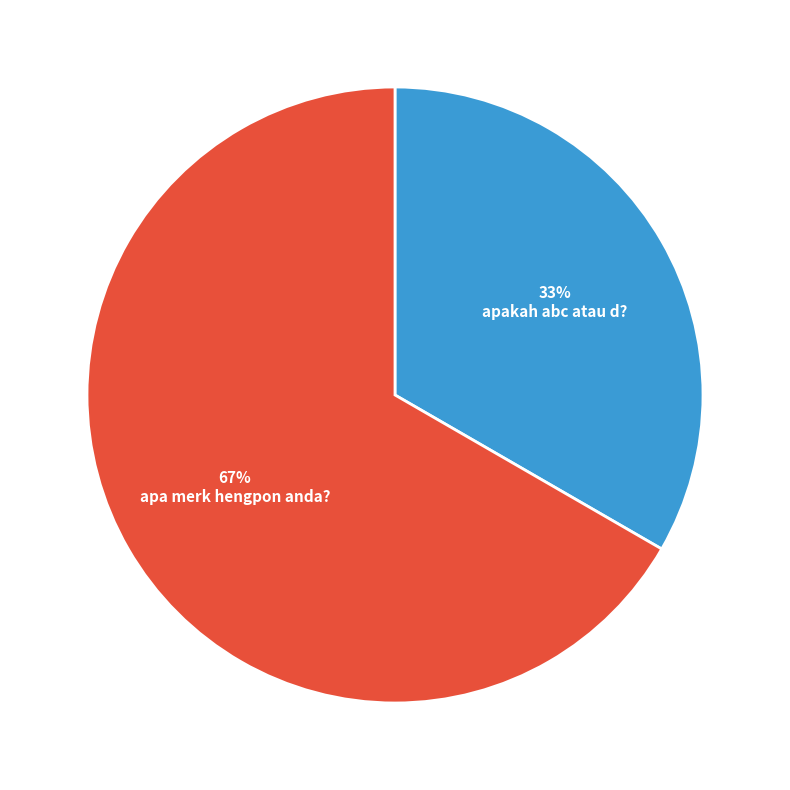

Rank the categories by value from lowest to highest.

apakah abc atau d?, apa merk hengpon anda?